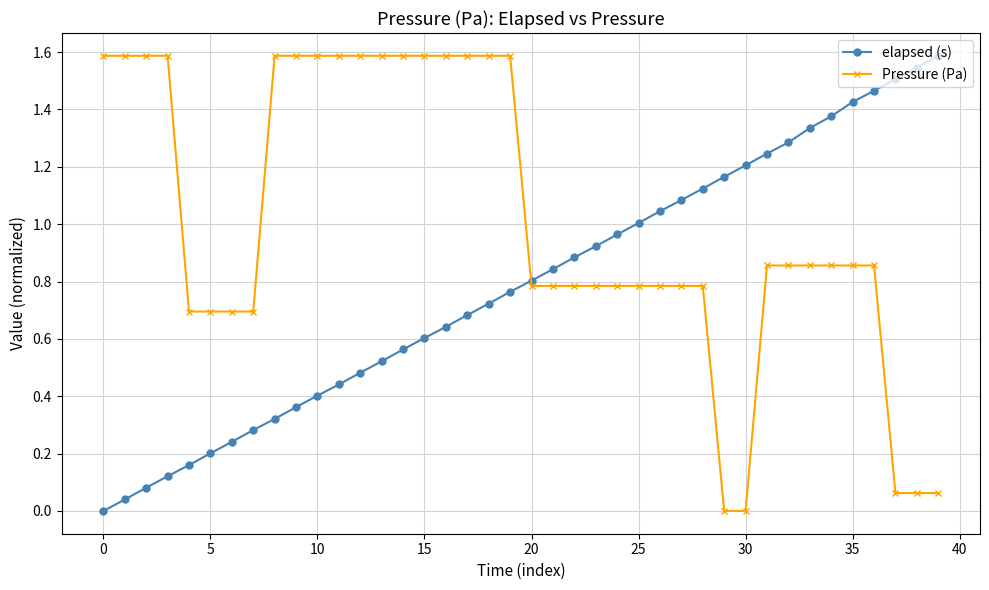

What are all the series names shown in the legend?

elapsed (s), Pressure (Pa)